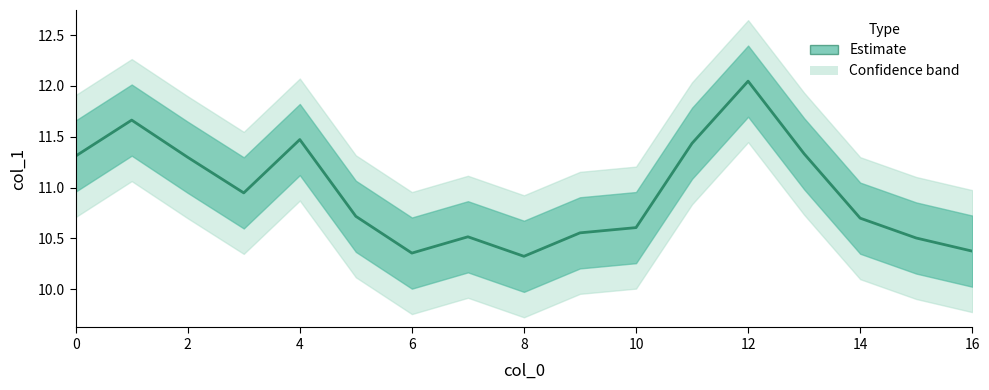

Reading right to left, extract all data points from this chart.

16=10.4	15=10.5	14=10.7	13=11.3	12=12.0	11=11.4	10=10.6	9=10.6	8=10.3	7=10.5	6=10.4	5=10.7	4=11.5	3=10.9	2=11.3	1=11.7	0=11.3